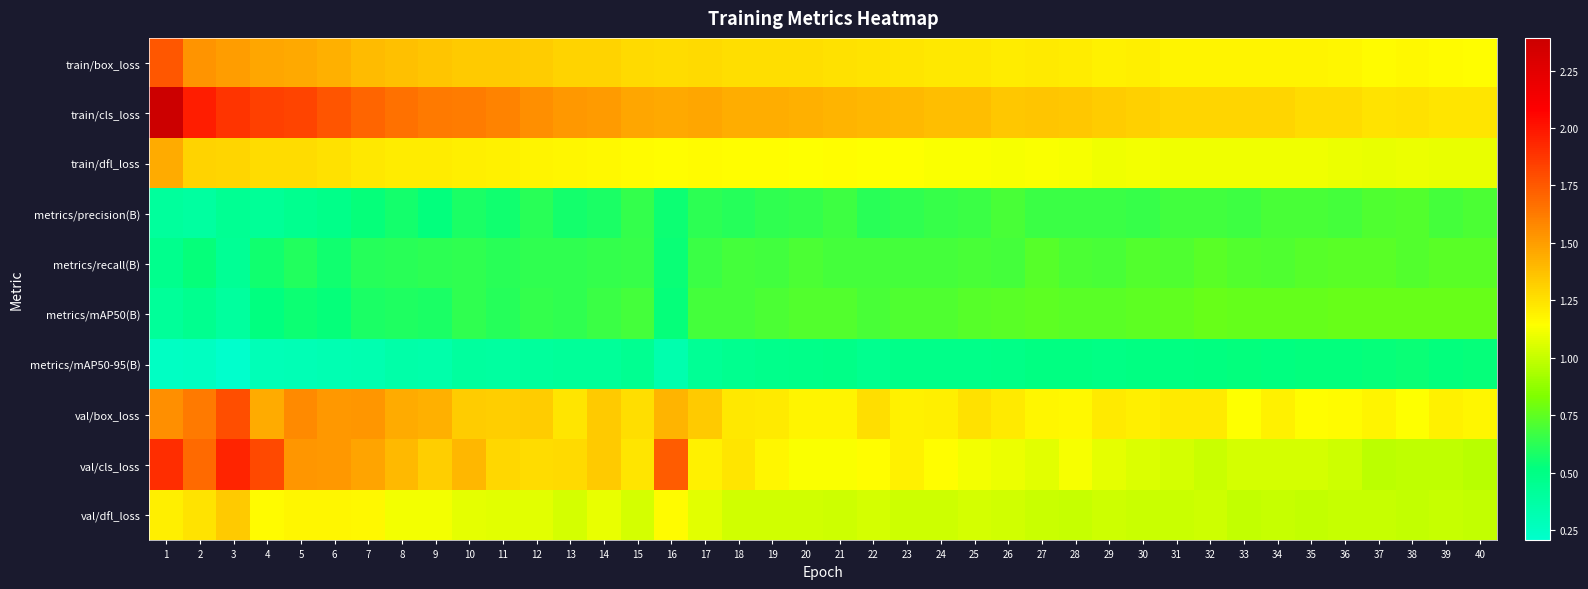

What is the total value across all series at 10?

10.2